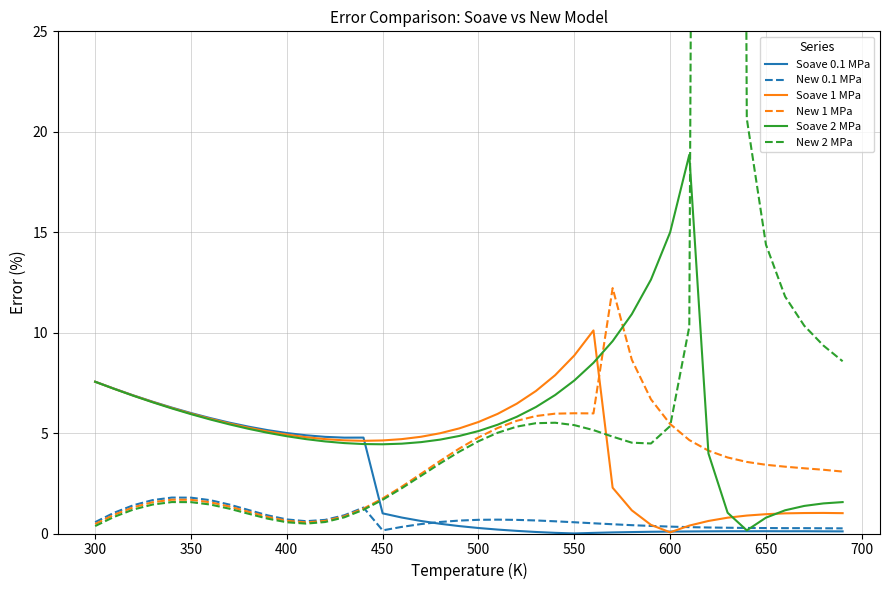

What is the maximum value for New 0.1 MPa?

1.8